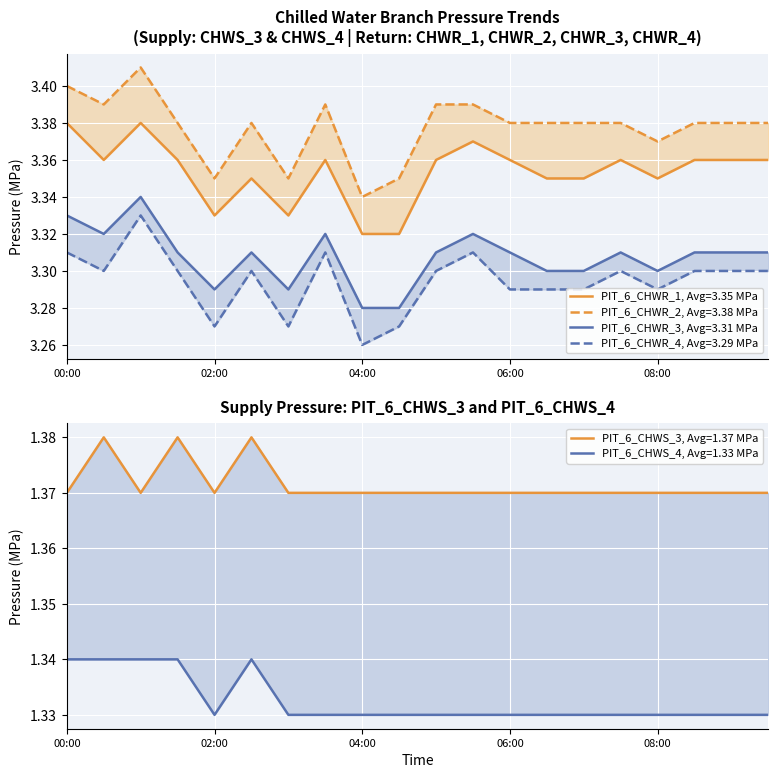

Where is the first local maximum for PIT_6_CHWR_2?

2024-10-15 01:00